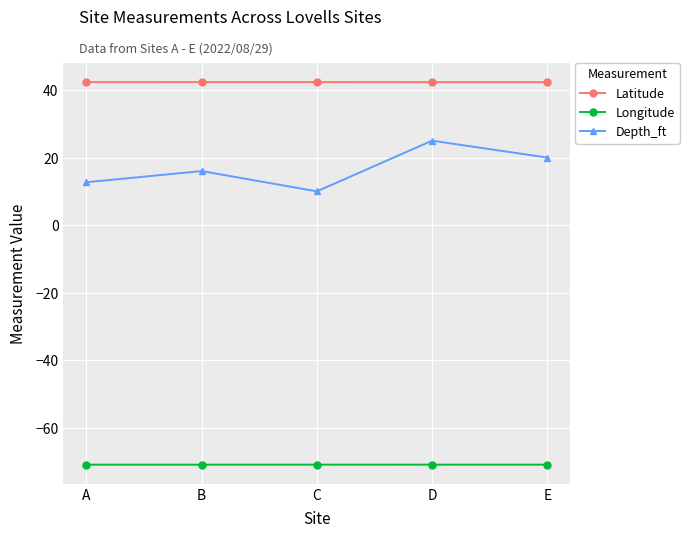

What is the sum of the Latitude values at B and E?

84.7